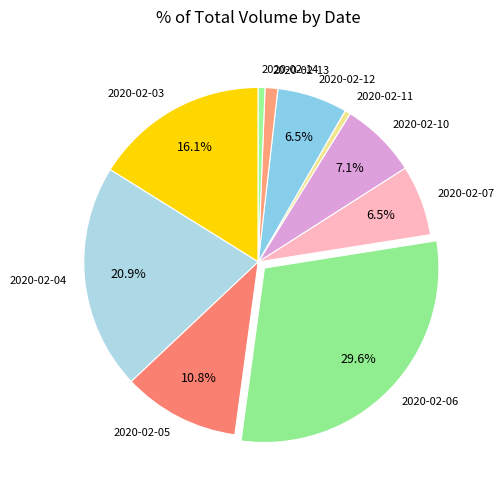

Is the sum of 2020-02-04 and 2020-02-14 greater than half?

No